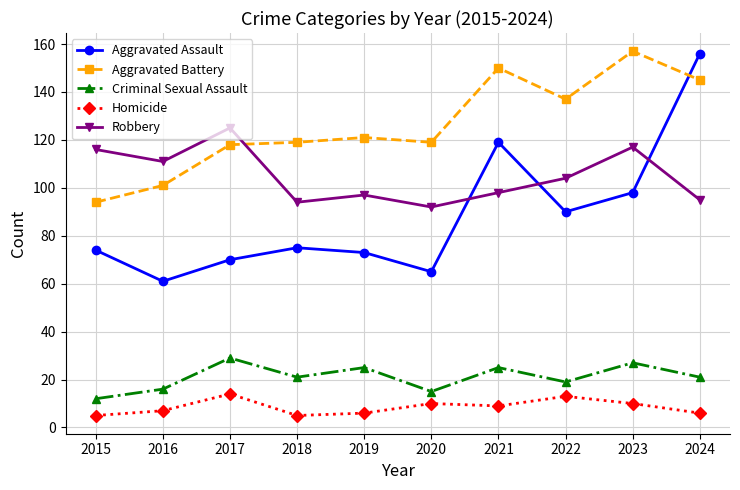

Reading left to right, transcribe all the data shown in this chart.

Aggravated Assault: 2015=74	2016=61	2017=70	2018=75	2019=73	2020=65	2021=119	2022=90	2023=98	2024=156
Aggravated Battery: 2015=94	2016=101	2017=118	2018=119	2019=121	2020=119	2021=150	2022=137	2023=157	2024=145
Criminal Sexual Assault: 2015=12	2016=16	2017=29	2018=21	2019=25	2020=15	2021=25	2022=19	2023=27	2024=21
Homicide: 2015=5	2016=7	2017=14	2018=5	2019=6	2020=10	2021=9	2022=13	2023=10	2024=6
Robbery: 2015=116	2016=111	2017=125	2018=94	2019=97	2020=92	2021=98	2022=104	2023=117	2024=95